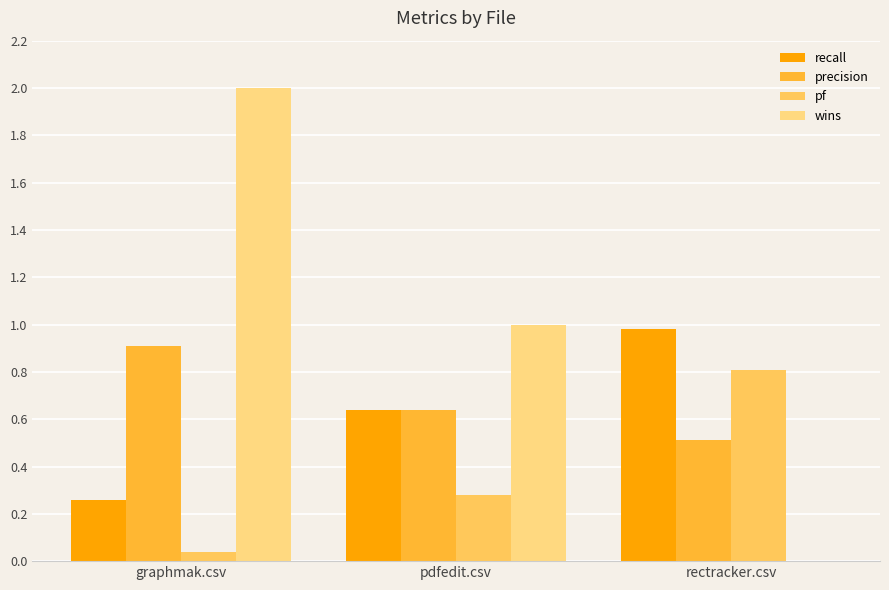

At which label does recall reach its peak?

rectracker.csv